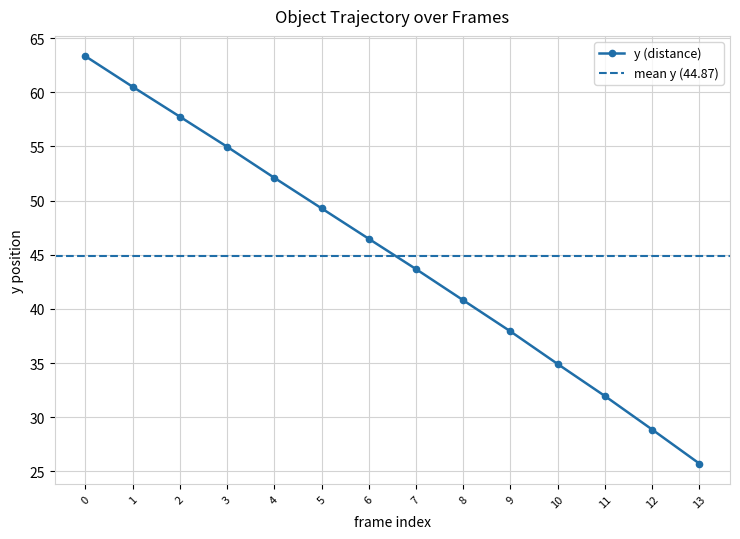

The y series shows 79.2 at 2. True or false?

False